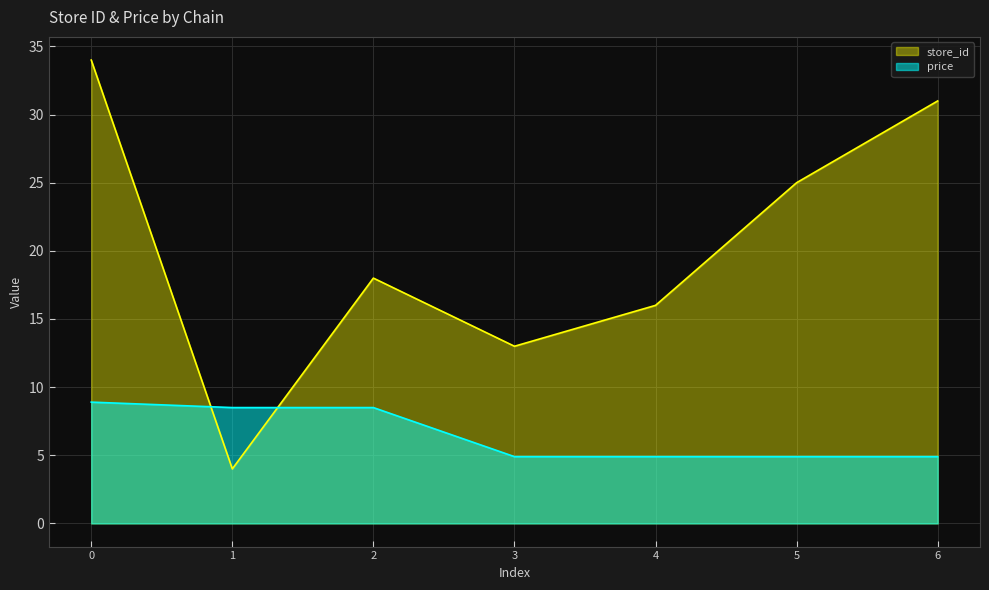

What are all the series names shown in the legend?

store_id, price